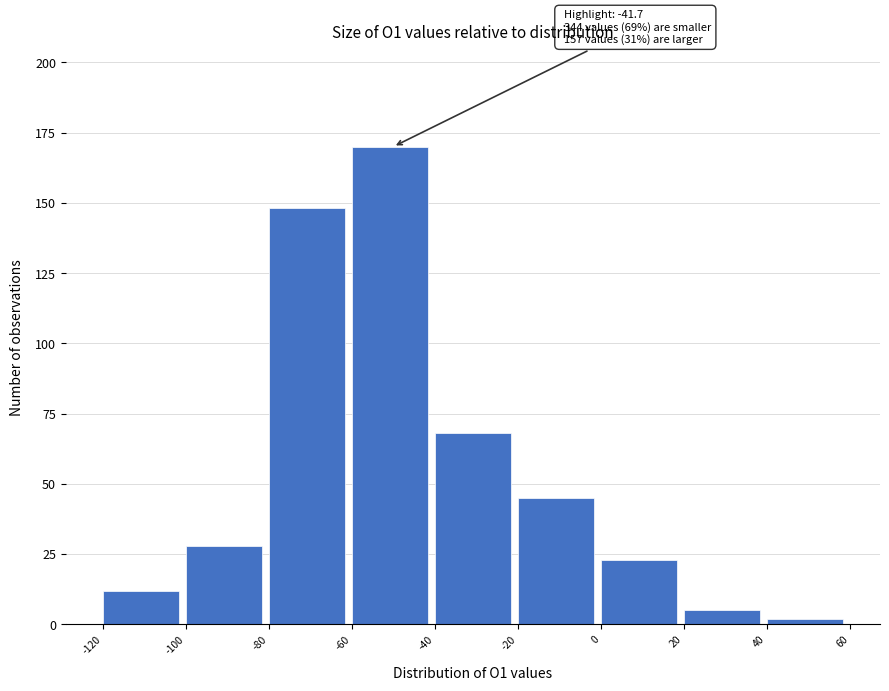

Over which range of the x-axis is the bar tallest?

-60 to -40